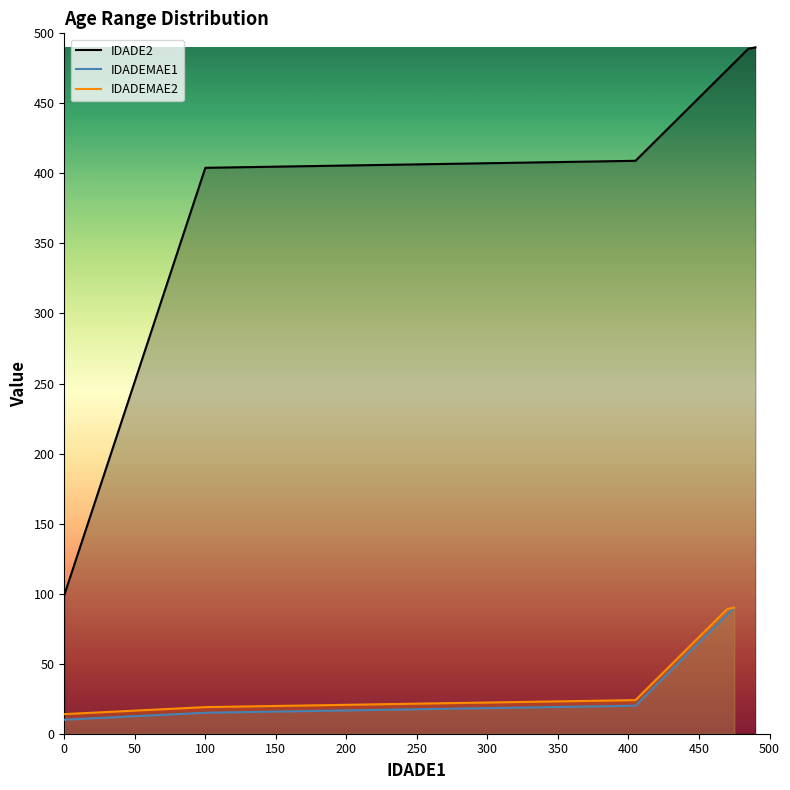

What is the maximum value for IDADEMAE1?

90